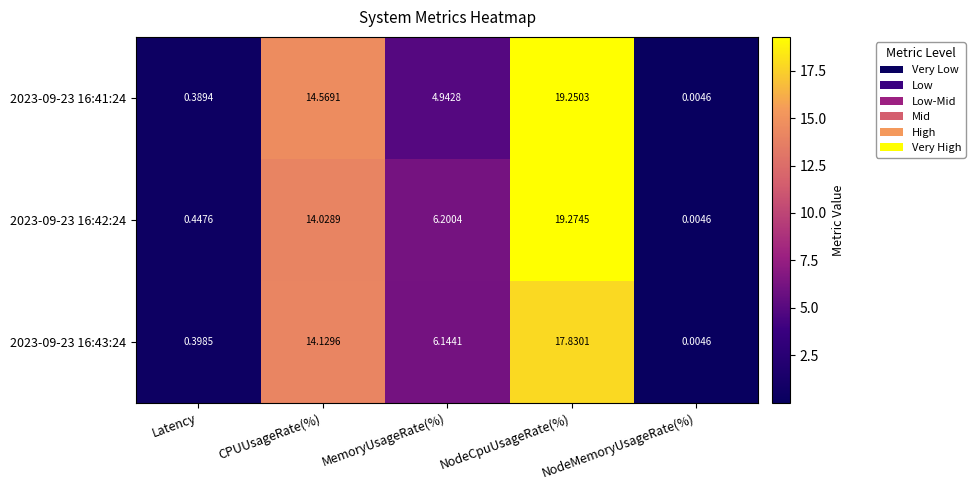

At which label does 2023-09-23 16:43:24 first exceed 6?

CPUUsageRate(%)